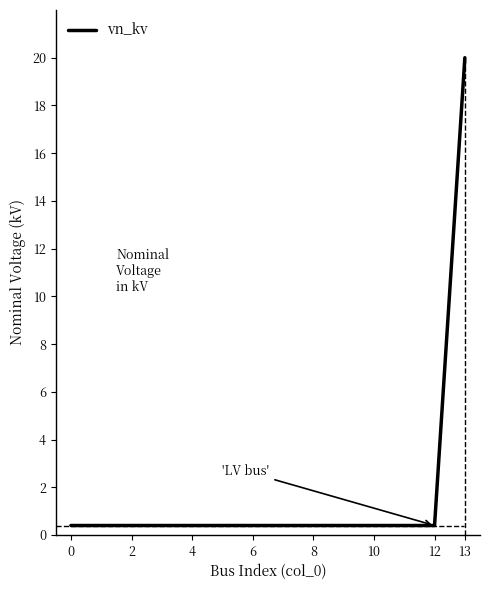

What is the difference between the maximum and minimum values?

19.6